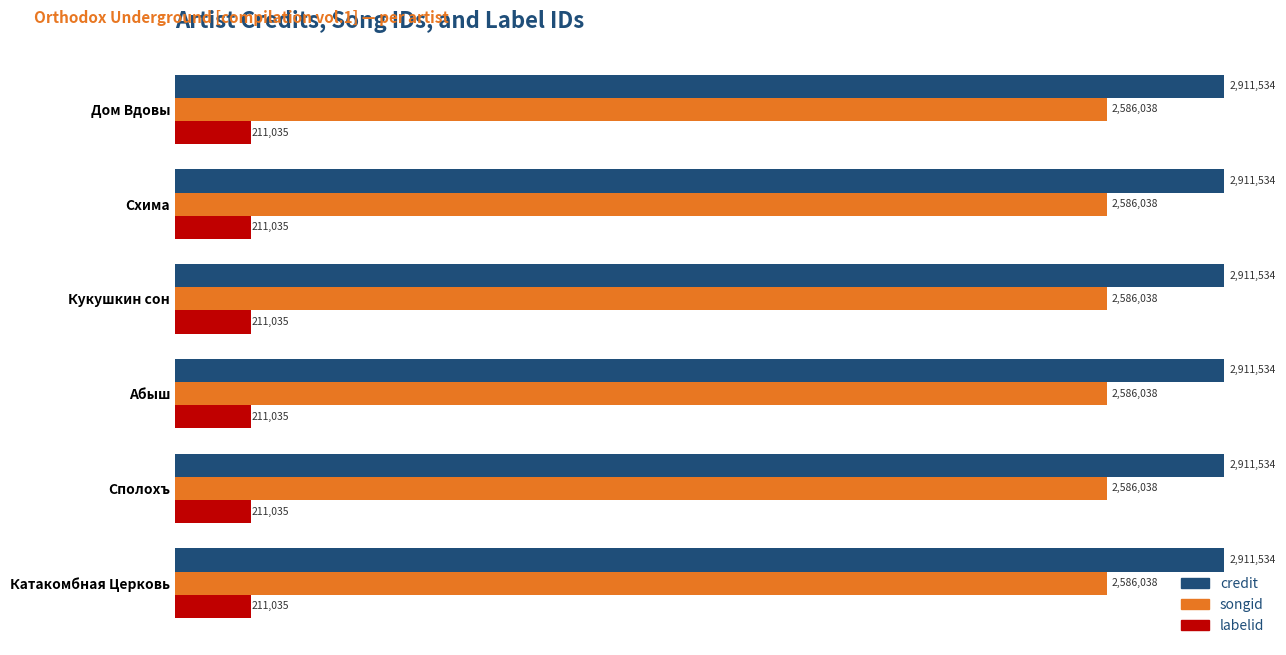

Which series has the widest spread of values?

credit